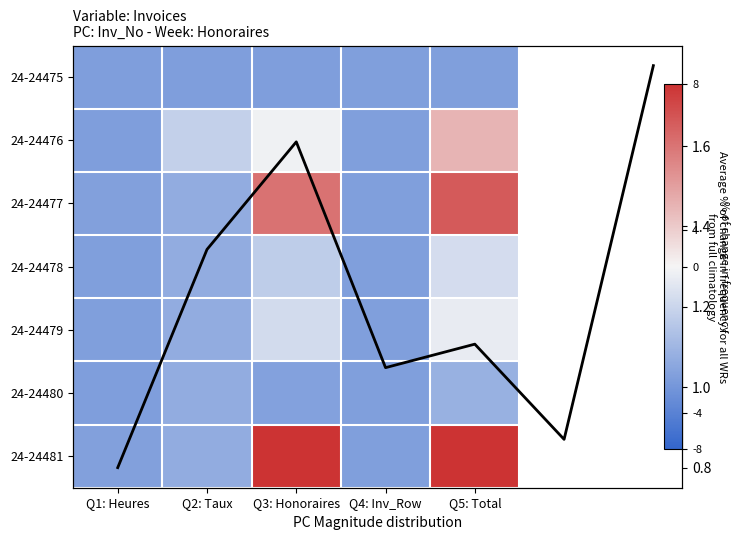

How many distinct data groups are displayed?

7